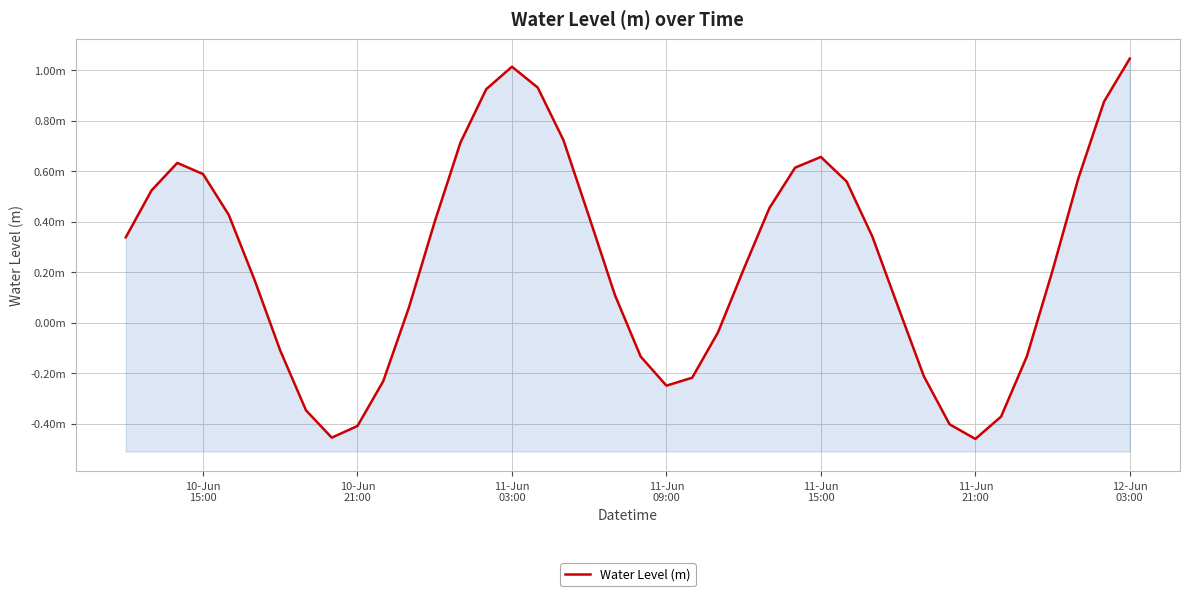

How many data points are less than 0?

14